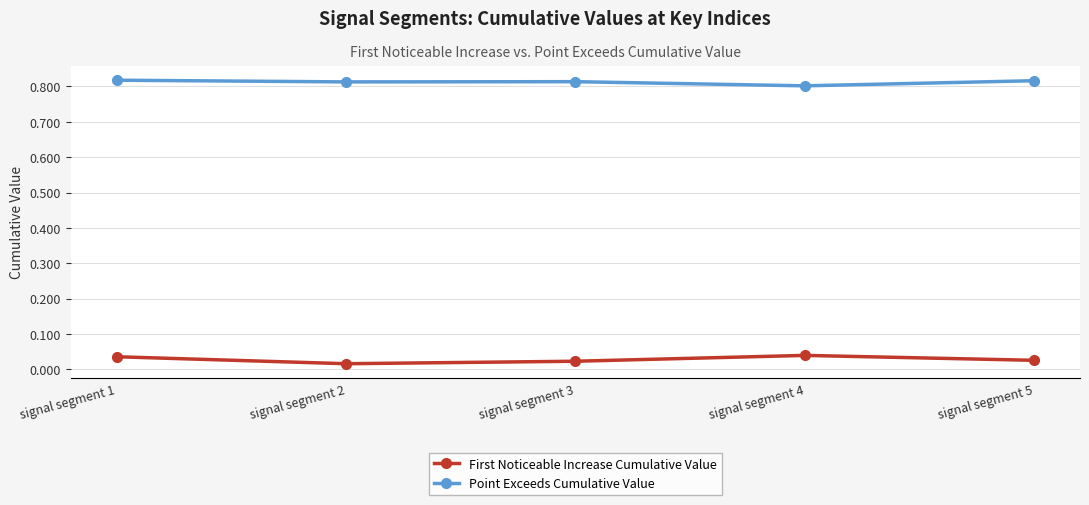

True or false: Point Exceeds Cumulative Value has more than 2 points higher than both neighbors.

False